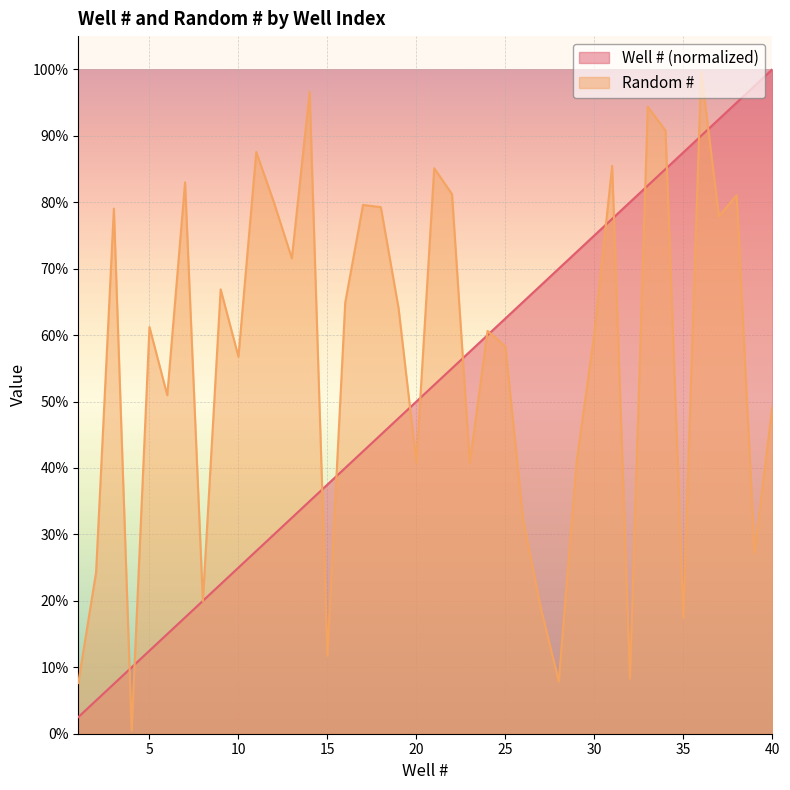

Between which two adjacent categories do Well # and Random # first intersect?

3 and 4